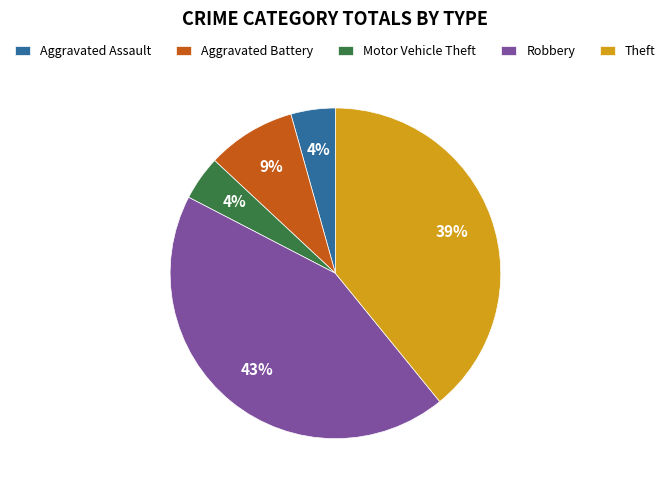

Between Robbery and Motor Vehicle Theft, which is larger?

Robbery